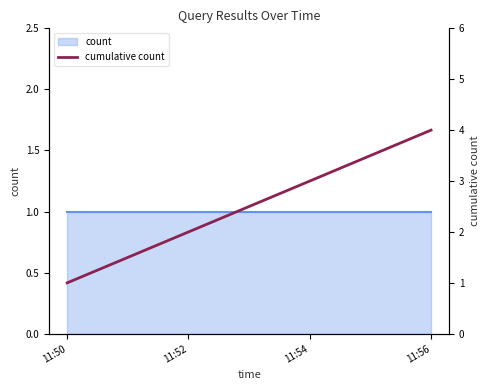

Reading left to right, what are all the values shown in this chart?

1	2	3	4